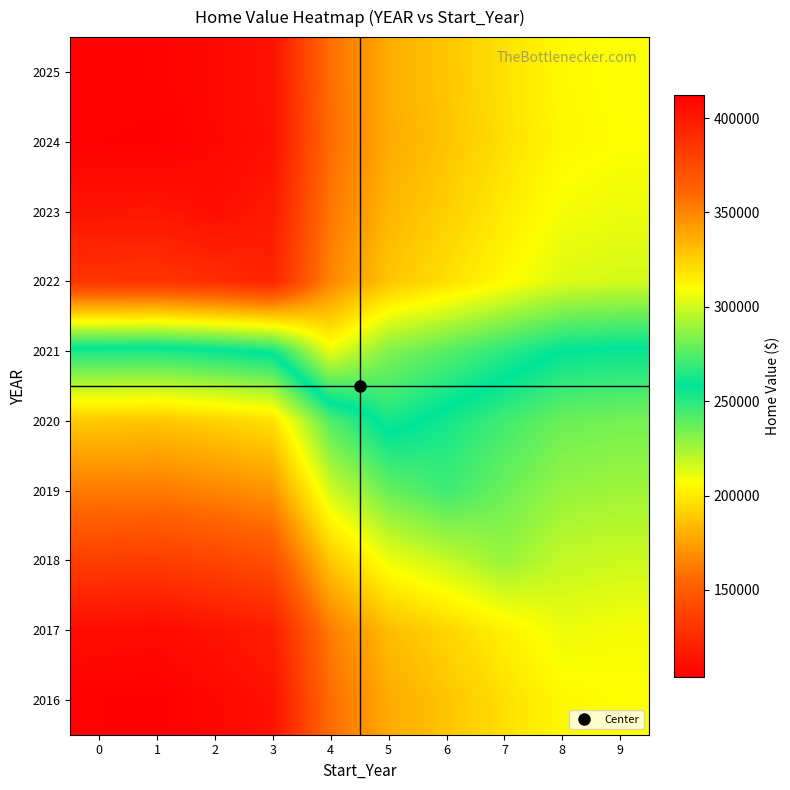

Reading left to right, list all the values displayed in this chart.

2016: 0=104383.0	1=103741.5	2=107525.5	3=112749.0	4=157322.5	5=178706.5	6=187203.0	7=196304.0	8=204725.5	9=206635.0
2017: 0=110111.5	1=109470.0	2=113254.0	3=118477.5	4=163051.0	5=184435.0	6=192931.5	7=202032.5	8=210454.0	9=208544.5
2018: 0=135376.0	1=134734.5	2=138518.5	3=143742.0	4=188315.5	5=209699.5	6=218196.0	7=227297.0	8=218875.5	9=216966.0
2019: 0=162679.0	1=162037.5	2=165821.5	3=171045.0	4=215618.5	5=237002.5	6=245499.0	7=236398.0	8=227976.5	9=226067.0
2020: 0=188168.5	1=187527.0	2=191311.0	3=196534.5	4=241108.0	5=262492.0	6=253995.5	7=244894.5	8=236473.0	9=234563.5
2021: 0=252320.5	1=251679.0	2=255463.0	3=260686.5	4=305260.0	5=283876.0	6=275379.5	7=266278.5	8=257857.0	9=255947.5
2022: 0=386041.0	1=385399.5	2=389183.5	3=394407.0	4=349833.5	5=328449.5	6=319953.0	7=310852.0	8=302430.5	9=300521.0
2023: 0=401711.5	1=401070.0	2=404854.0	3=399630.5	4=355057.0	5=333673.0	6=325176.5	7=316075.5	8=307654.0	9=305744.5
2024: 0=411780.5	1=412422.0	2=408638.0	3=403414.5	4=358841.0	5=337457.0	6=328960.5	7=319859.5	8=311438.0	9=309528.5
2025: 0=411139.0	1=410497.5	2=407996.5	3=402773.0	4=358199.5	5=336815.5	6=328319.0	7=319218.0	8=310796.5	9=308887.0